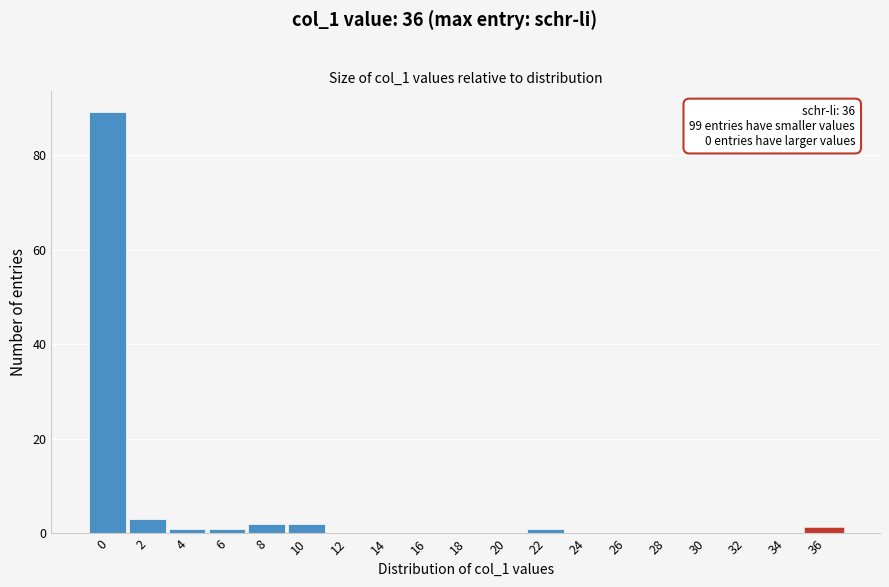

Reading left to right, transcribe all the data shown in this chart.

0=89	2=3	4=1	6=1	8=2	10=2	12=0	14=0	16=0	18=0	20=0	22=1	24=0	26=0	28=0	30=0	32=0	34=0	36=1